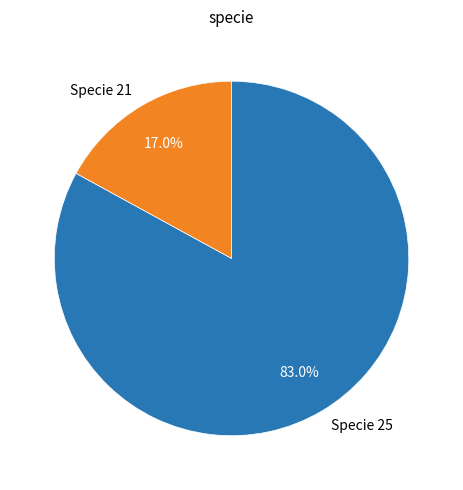

Rank the categories by value from lowest to highest.

Specie 21, Specie 25